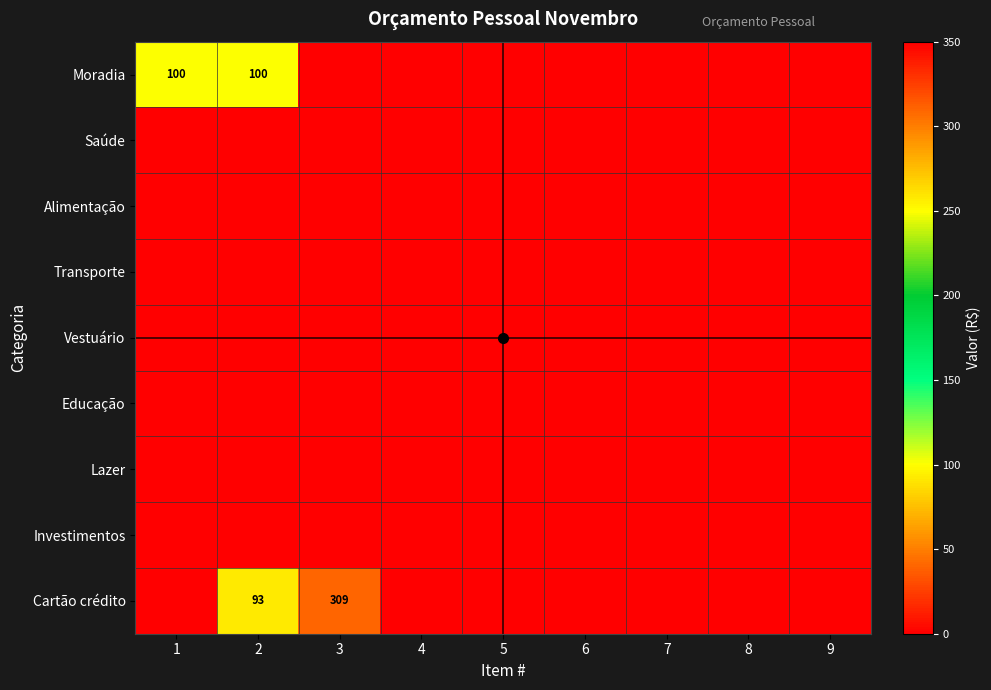

True or false: Cartão crédito has a value of 93 at 2.

True